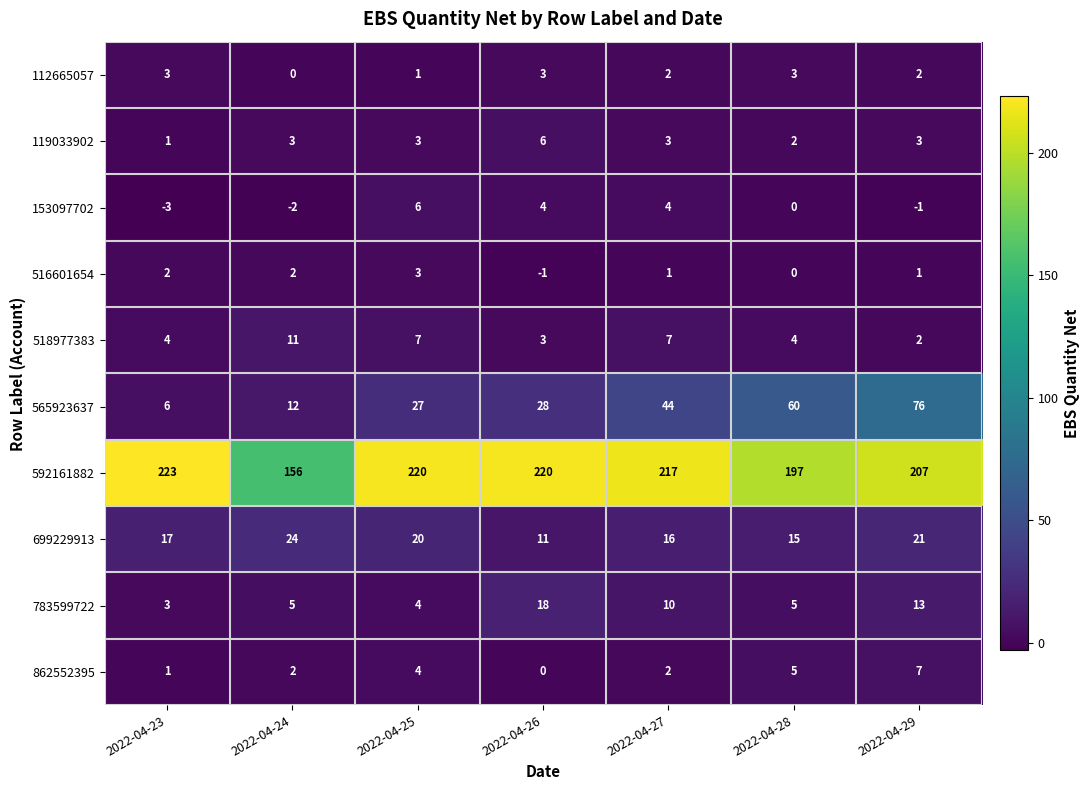

At which label is 592161882 closest to 189?

2022-04-28